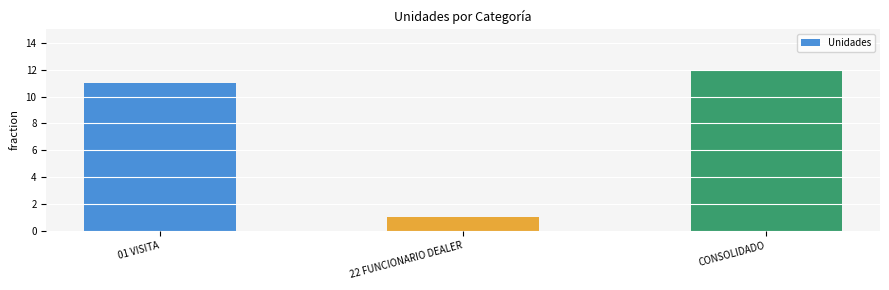

The chart shows a value of 15 at 01 VISITA. True or false?

False